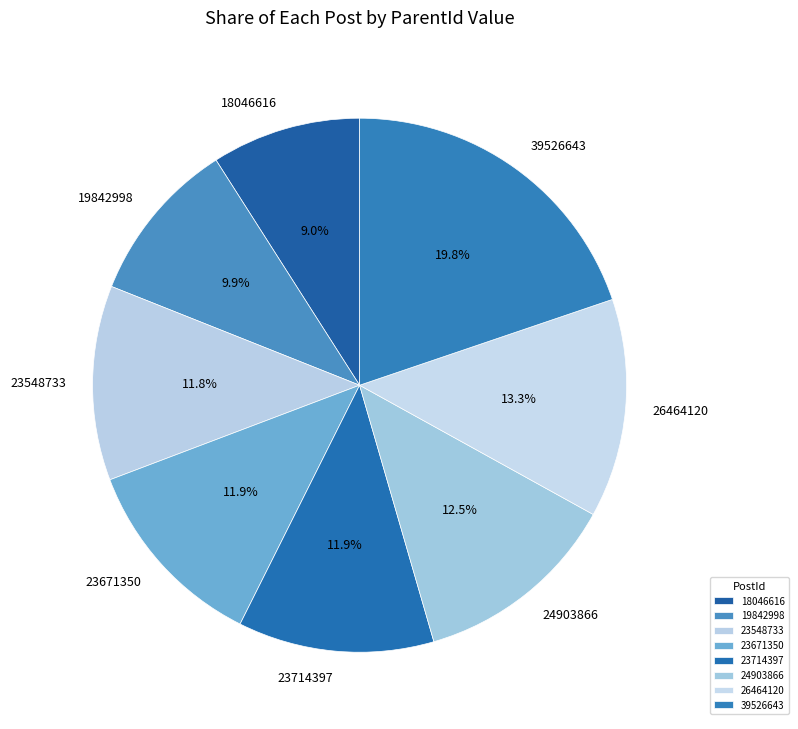

What percentage is the 23671350 slice, to the nearest percent?

12%